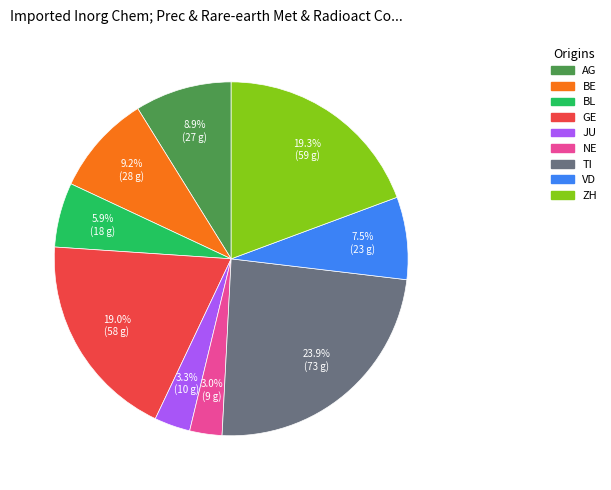

Is there any slice that represents more than half of the pie?

No